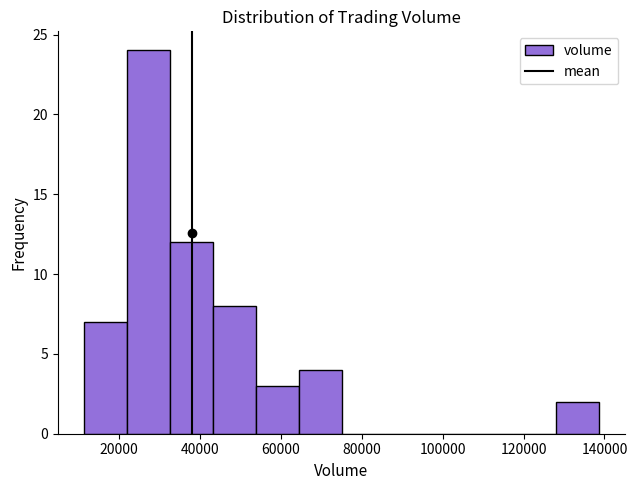

How tall is the bar that spans 12000 to 22000 on the x-axis? Neither the bar edges nor the heights are printed on the chart, so give them approximately, as read against the axes.

7